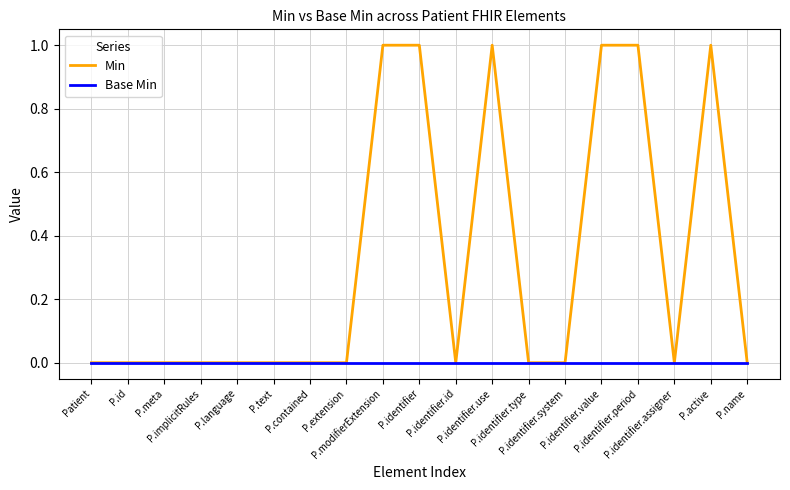

Which series has the largest total across all categories?

Min